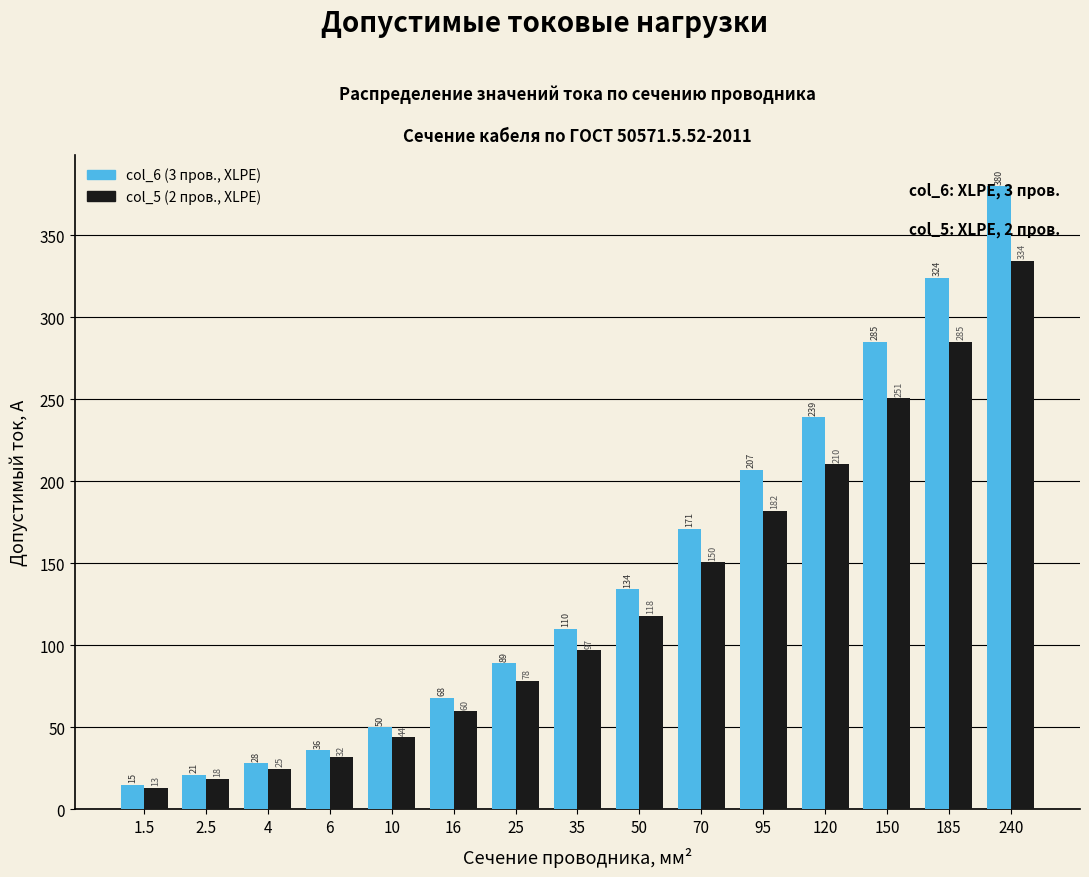

At which category is the sum across all series the highest?

240